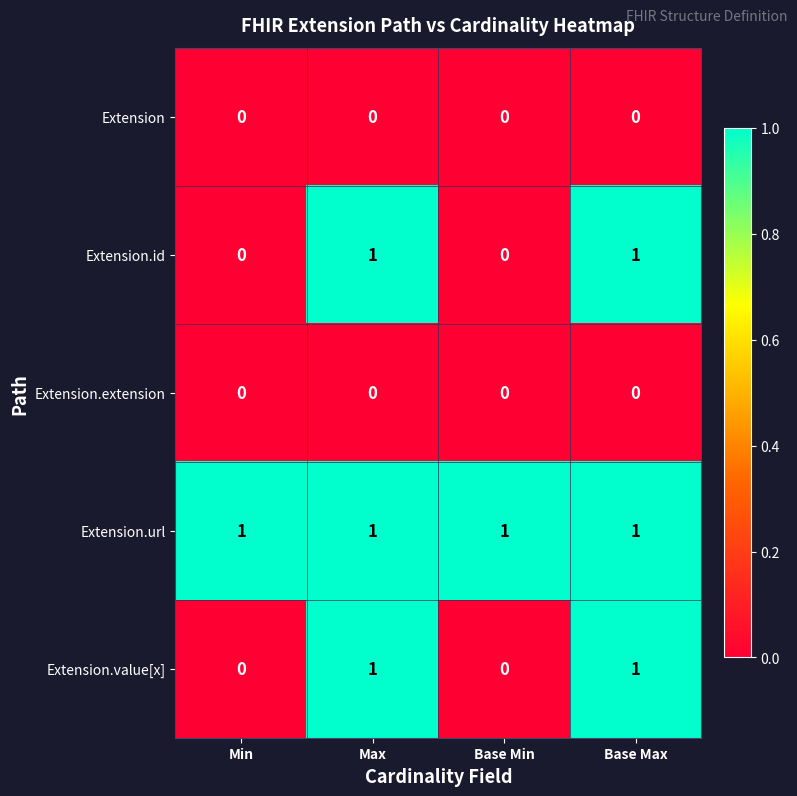

Reading left to right, list all the values displayed in this chart.

Extension: Min=0	Max=0	Base Min=0	Base Max=0
Extension.id: Min=0	Max=1	Base Min=0	Base Max=1
Extension.extension: Min=0	Max=0	Base Min=0	Base Max=0
Extension.url: Min=1	Max=1	Base Min=1	Base Max=1
Extension.value[x]: Min=0	Max=1	Base Min=0	Base Max=1